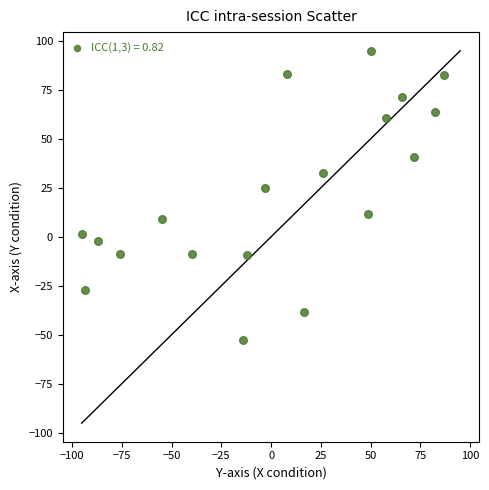

What Y value in the scatter plot is closest to 21?

24.7